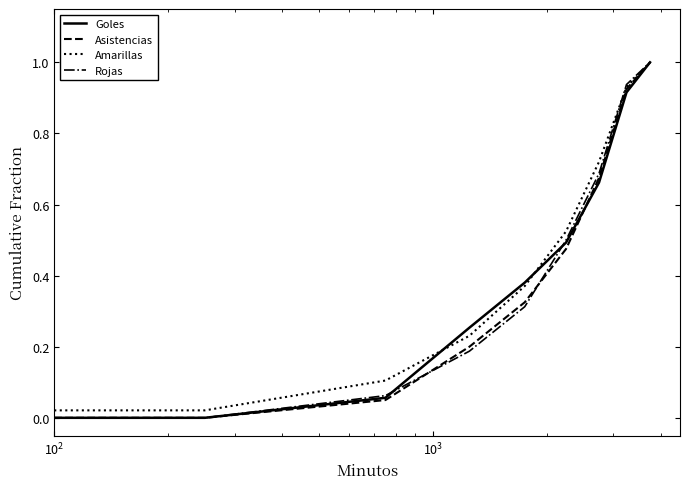

What is the sum of all Rojas values?

3.7